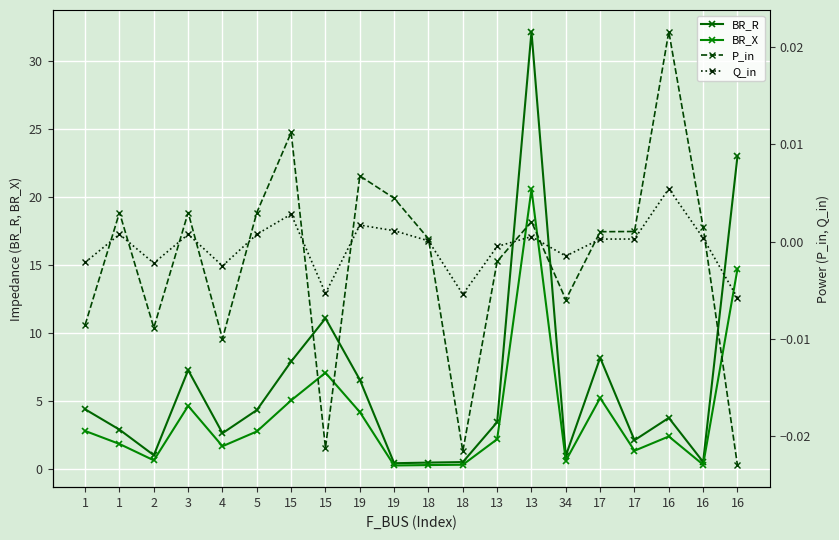

At which category does Q_in reach its first local peak?

1